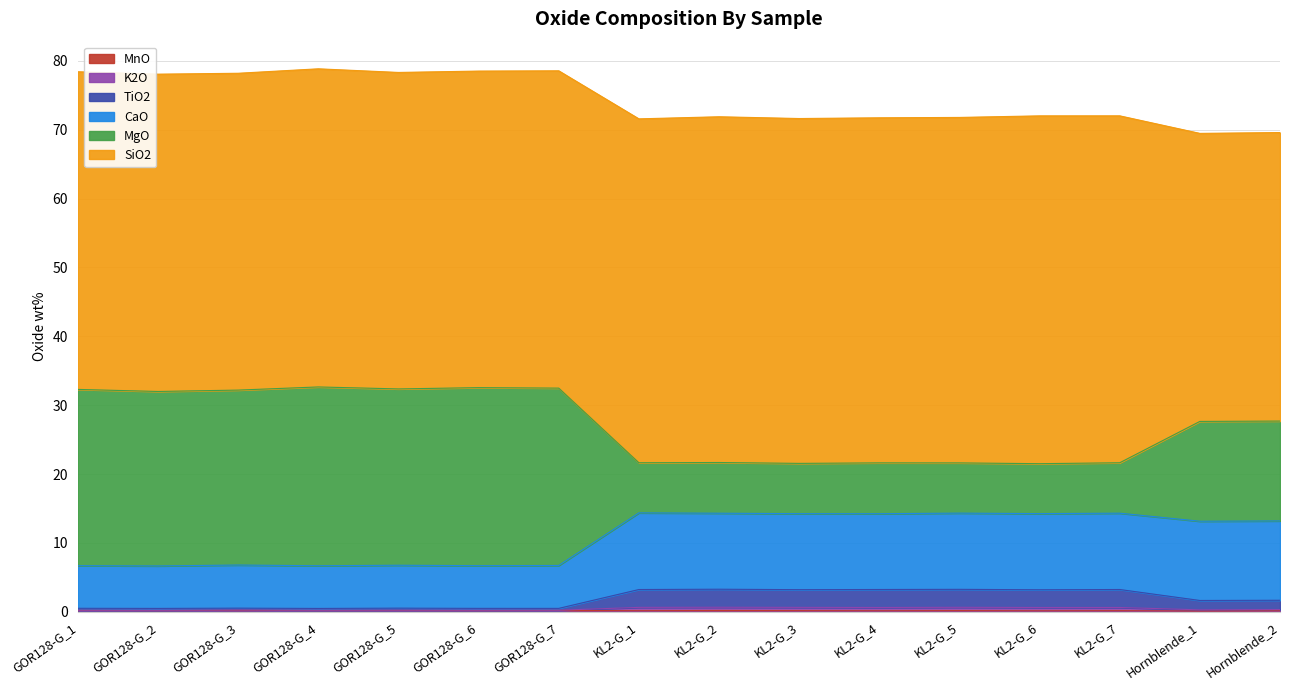

The TiO2 series shows 16.9 at GOR128-G_7. True or false?

False